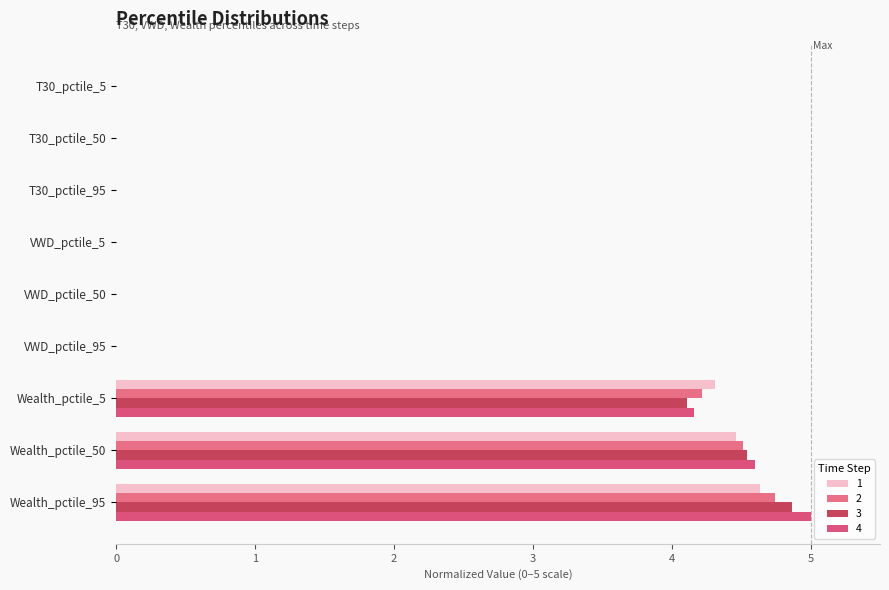

At which category is the sum across all series the highest?

Wealth_pctile_95